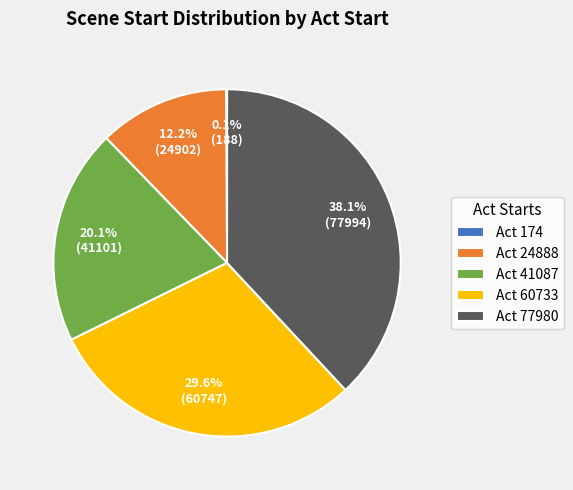

Which category has the biggest portion of the pie?

Act 77980